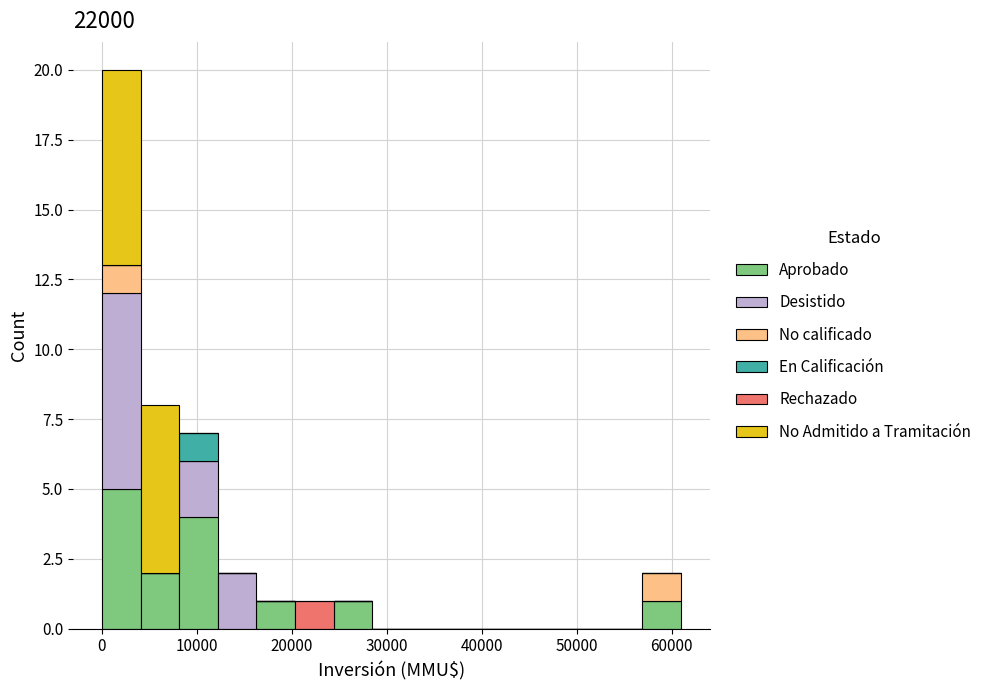

Reading left to right, transcribe this chart: for each stacked bar, give the range it covers on the x-axis and its total height. Neither the bar edges nor the heights are printed on the chart, so give them approximately, as read against the axes.

0 to 4000: 20
4000 to 8000: 8
8000 to 12000: 7
12000 to 16000: 2
16000 to 20000: 1
20000 to 24000: 1
24000 to 28000: 1
28000 to 33000: 0
33000 to 37000: 0
37000 to 41000: 0
41000 to 45000: 0
45000 to 49000: 0
49000 to 53000: 0
53000 to 57000: 0
57000 to 61000: 2